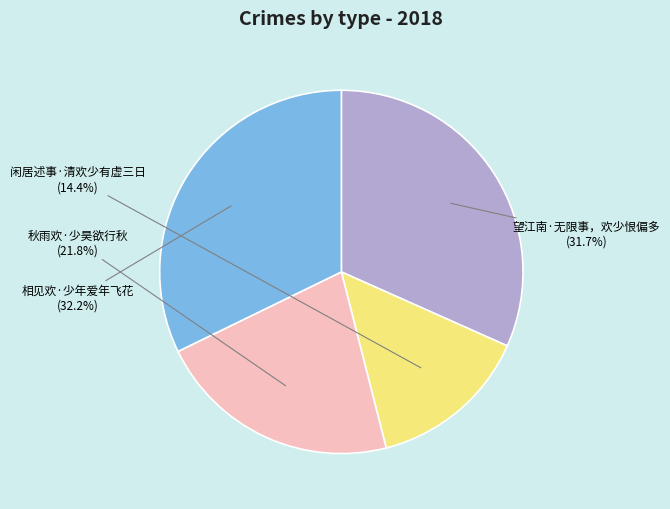

The 相见欢·少年爱年飞花 slice represents 32% of the pie. True or false?

True